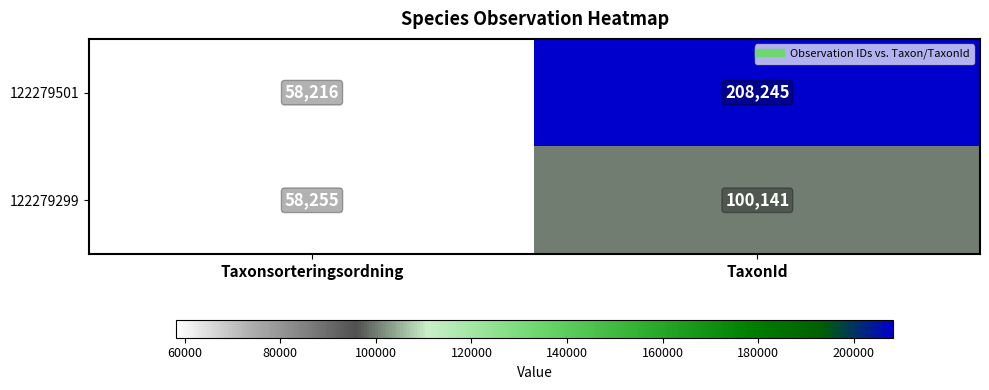

Which series has the largest total across all categories?

122279501